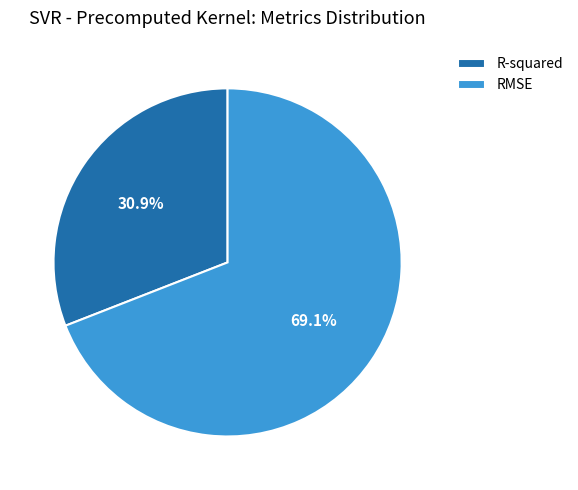

Count the number of slices in the pie.

2